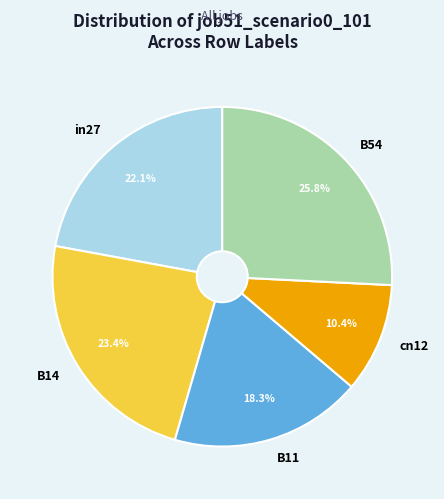

The B14 slice represents 15% of the pie. True or false?

False